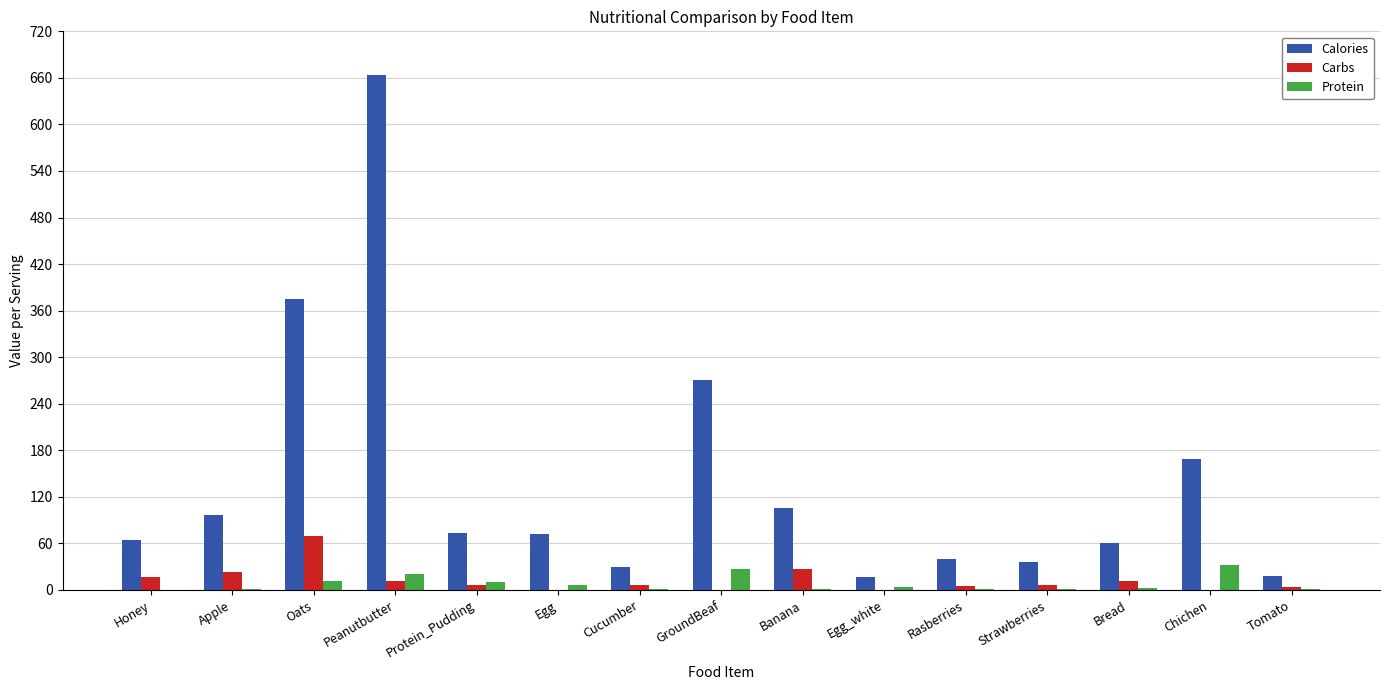

What is the total value across all series at Protein_Pudding?

91